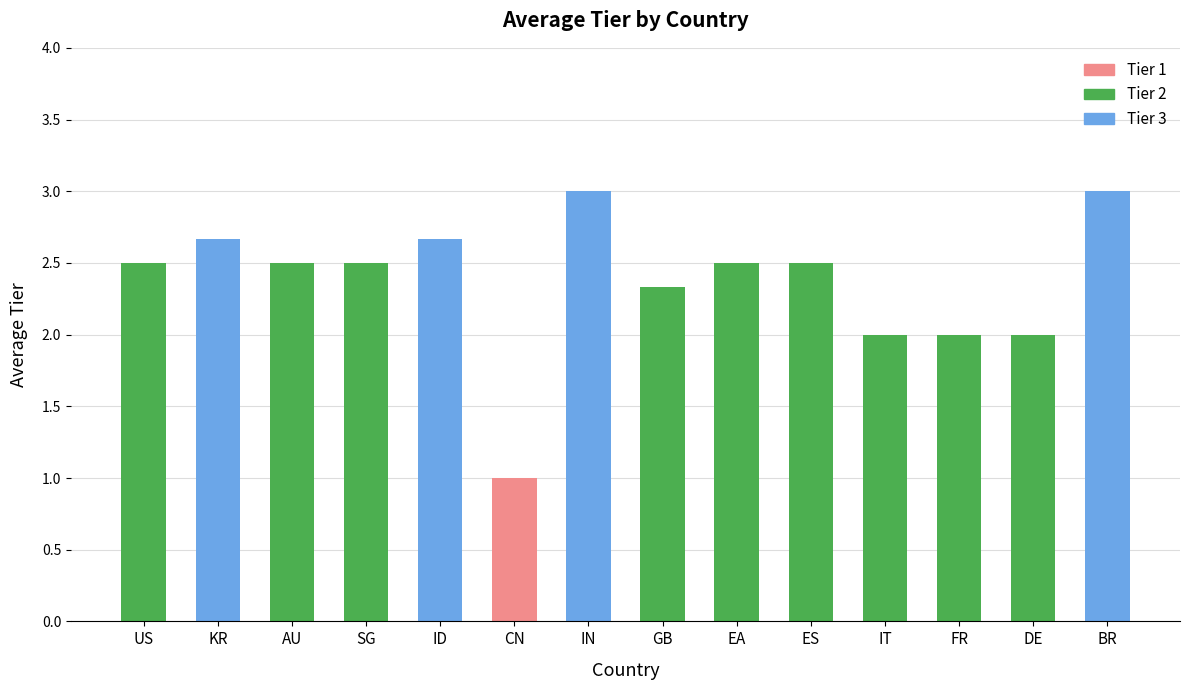

What is the approximate value at EA?

2.5